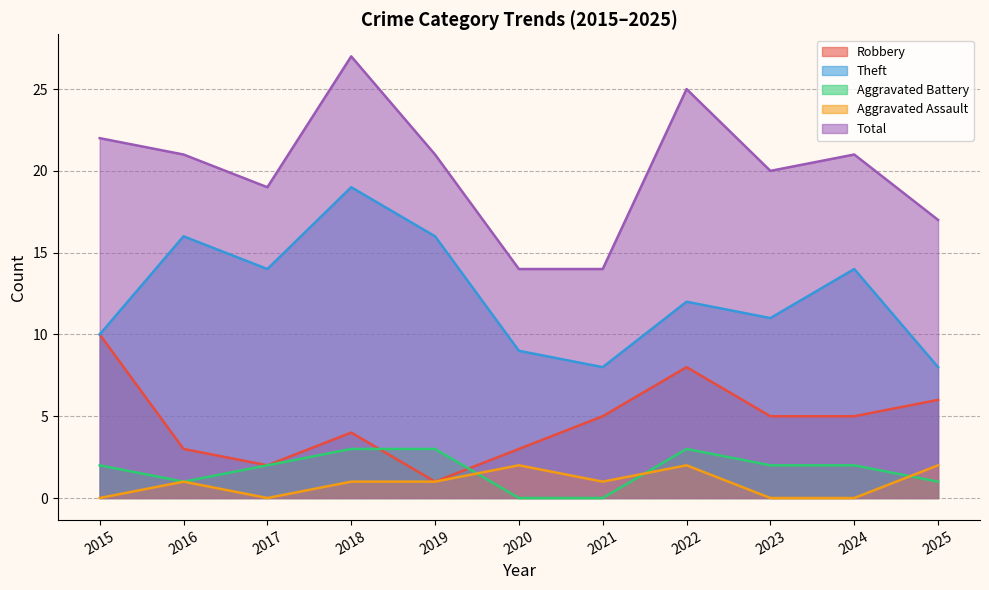

True or false: Theft and Robbery cross at least once.

False